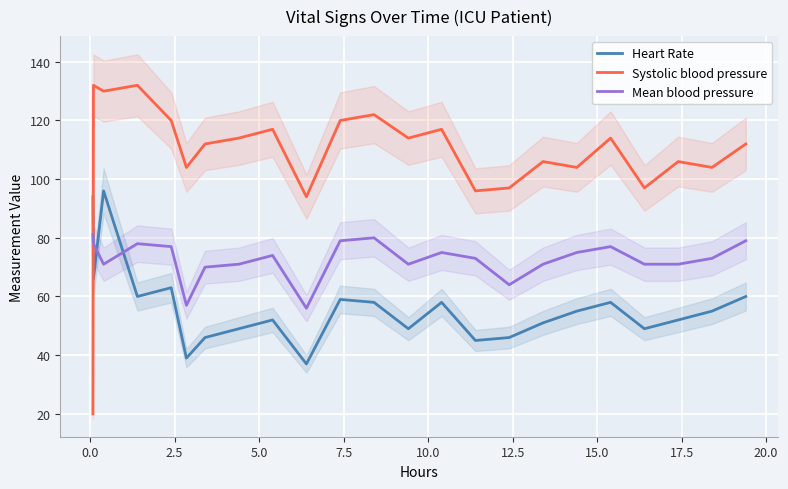

How many intersections are there between Mean blood pressure and Heart Rate?

3